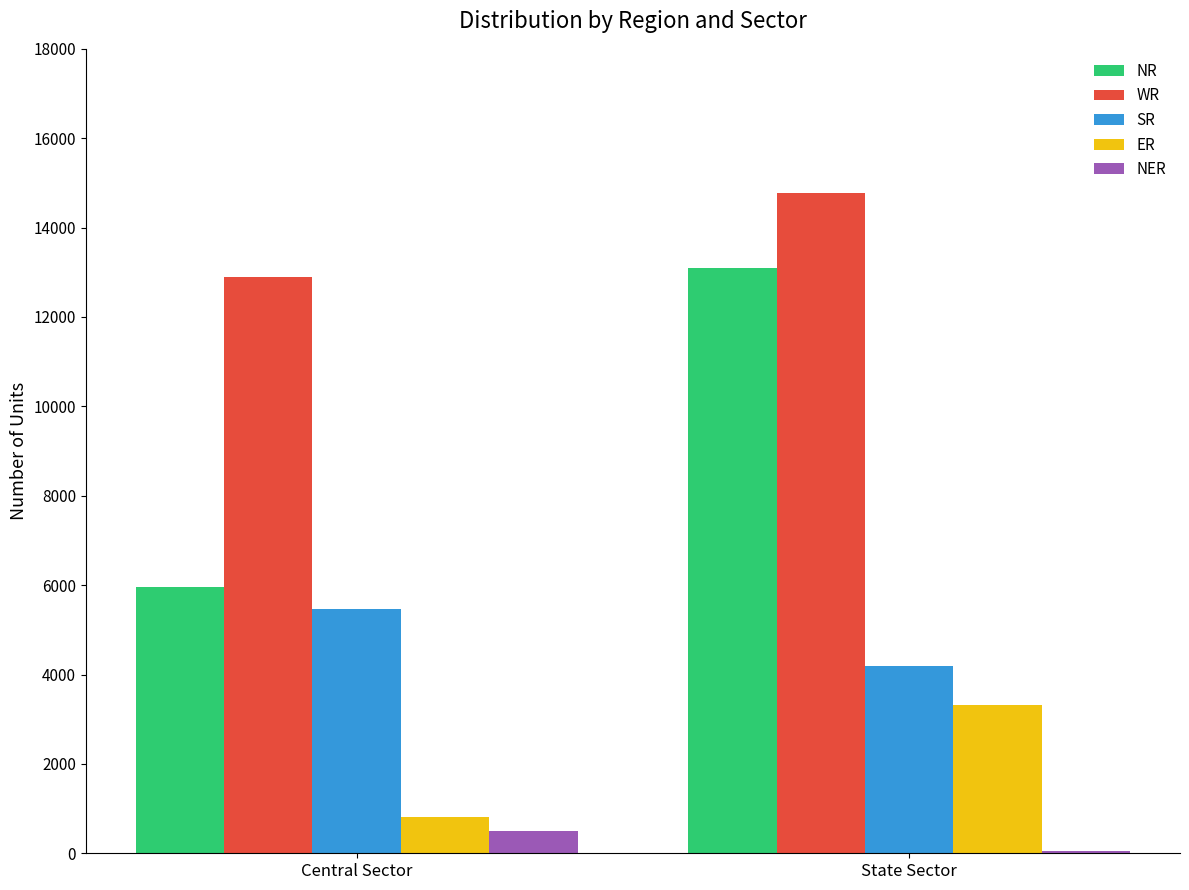

Which series has the largest total across all categories?

WR